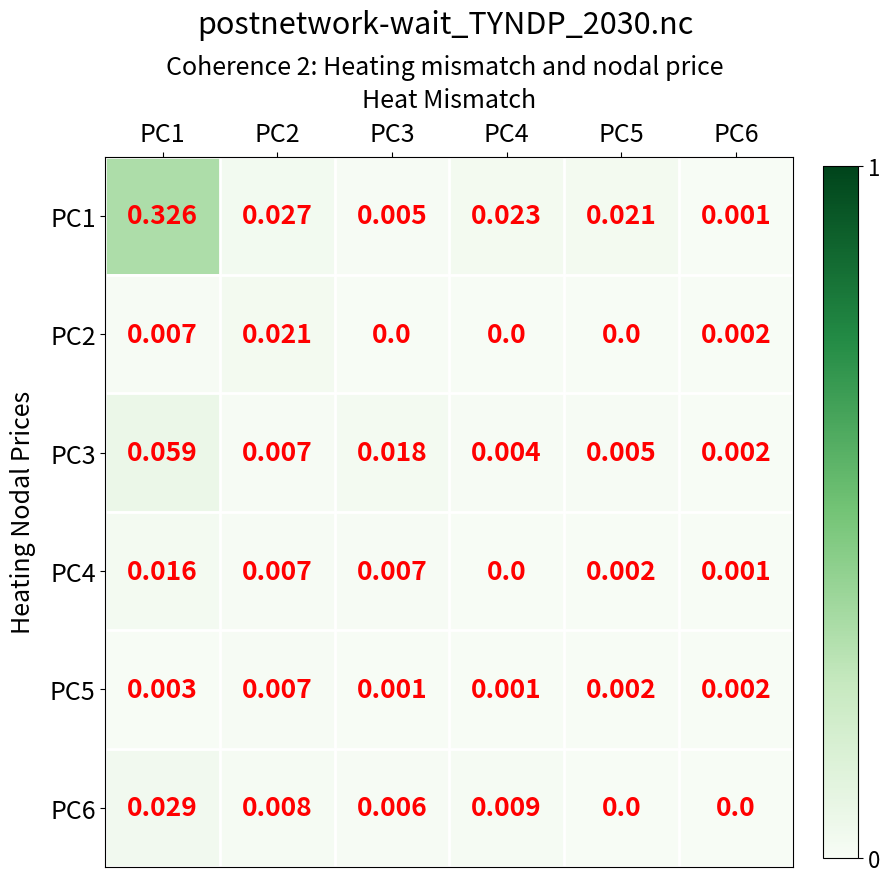

Is the value of PC6 at PC4 greater than the value of PC3 at PC5?

Yes